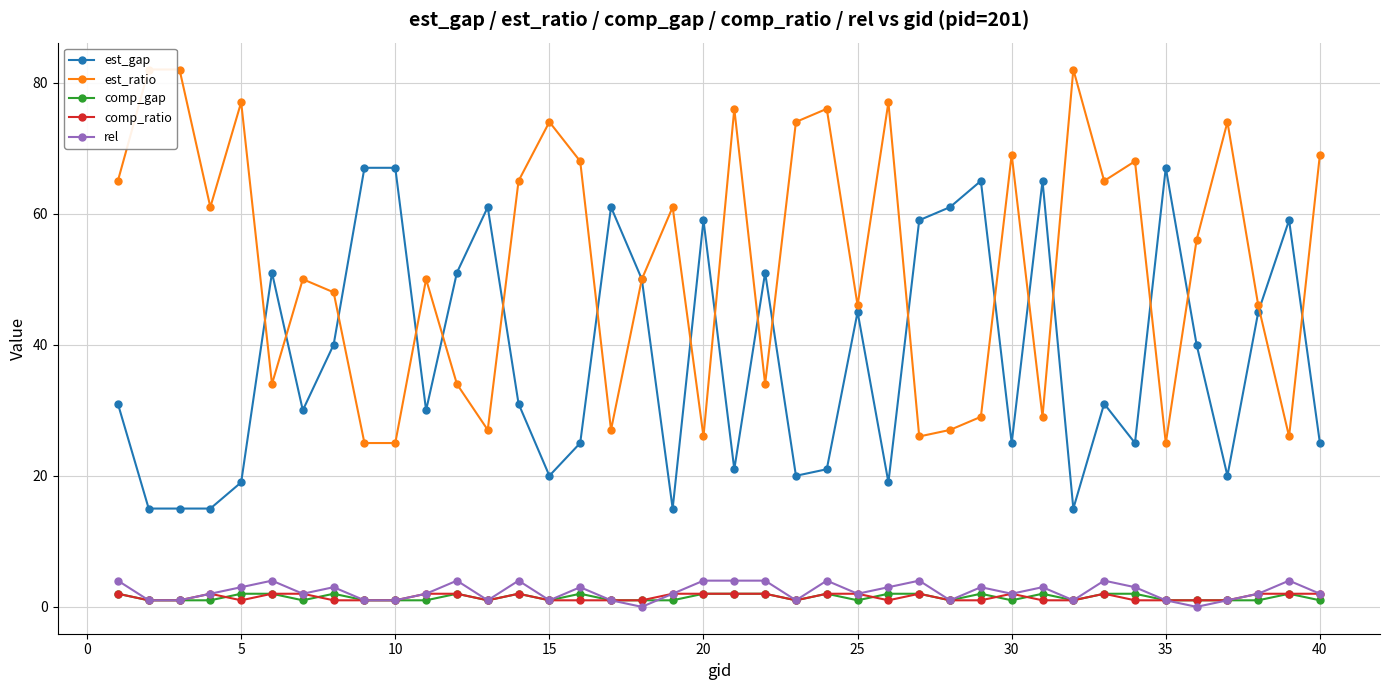

Is it true that rel equals 1 at 35?

True